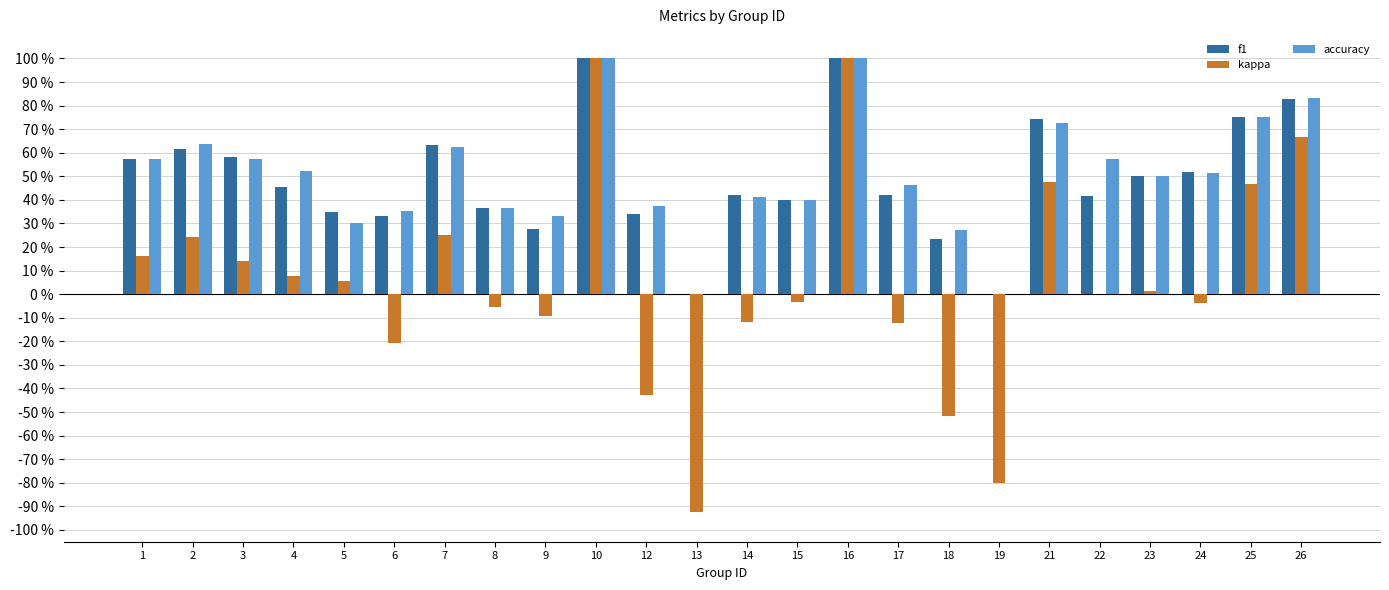

What is the difference between the second highest and minimum values in the kappa series?

1.9